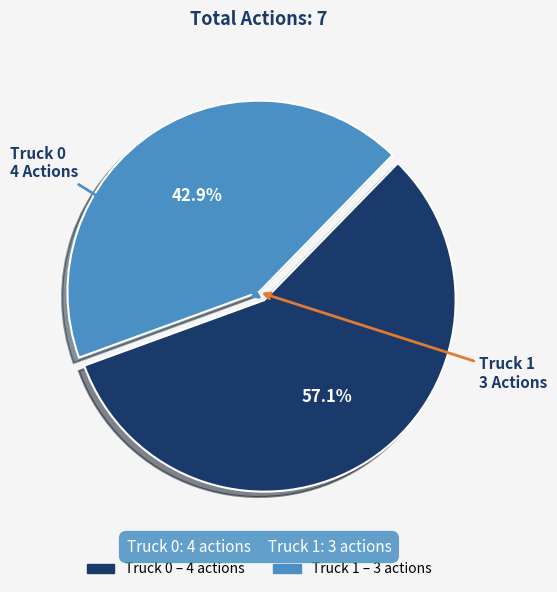

Is it true that Truck 1 is 43% of the pie?

True